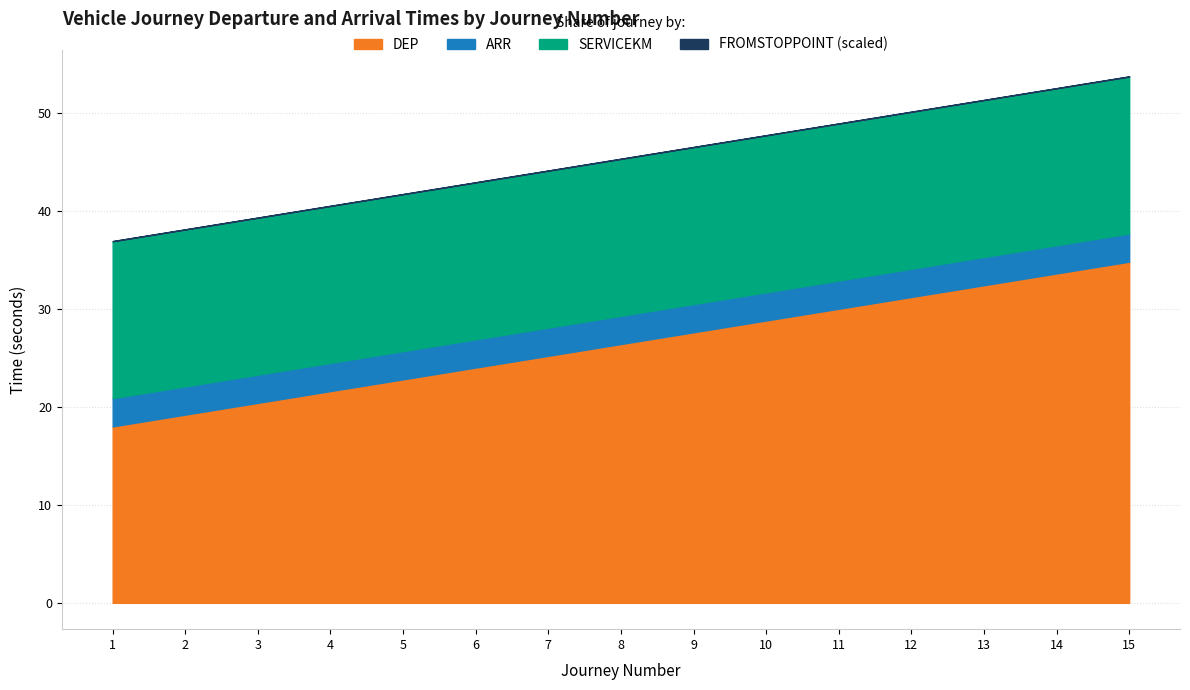

True or false: NO and FROMSTOPPOINT cross at least once.

False